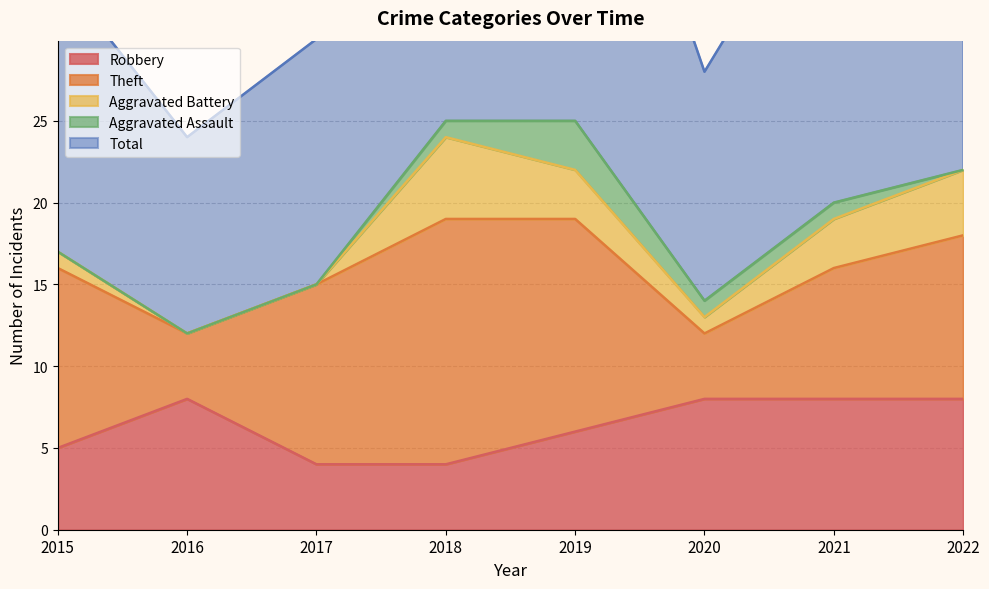

What is the total value across all series at 2019?

51